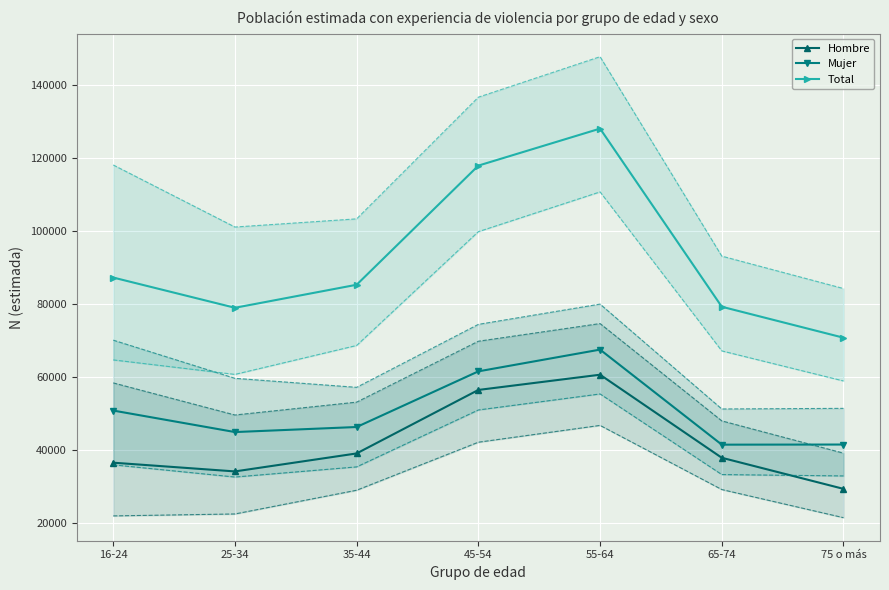

The value of Mujer at 16-24 is 89601. True or false?

False